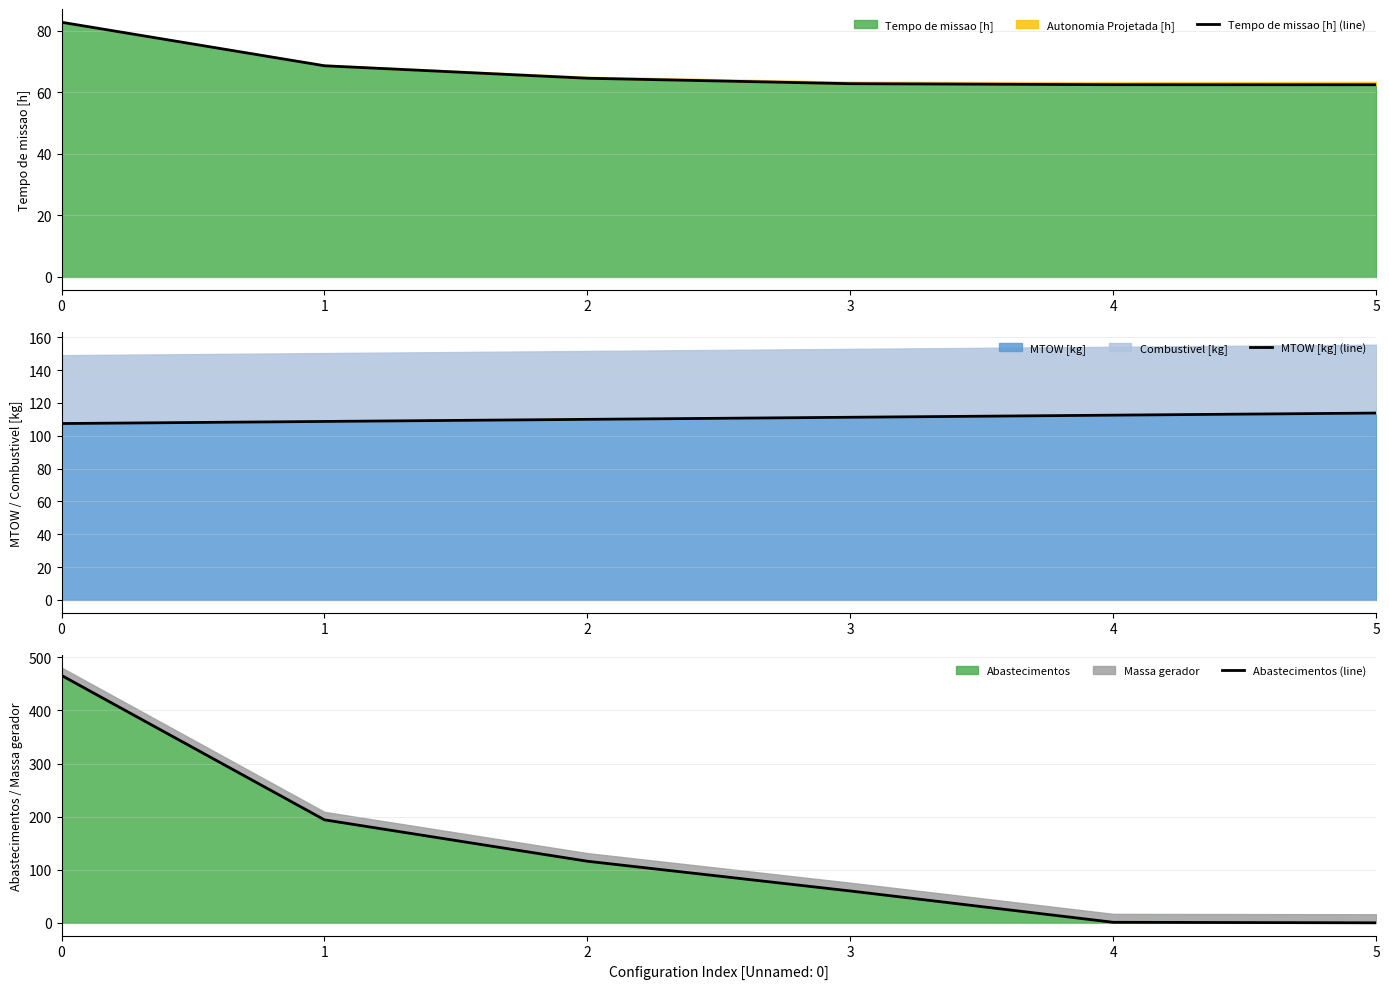

At which category does the chart reach its minimum across all series?

5